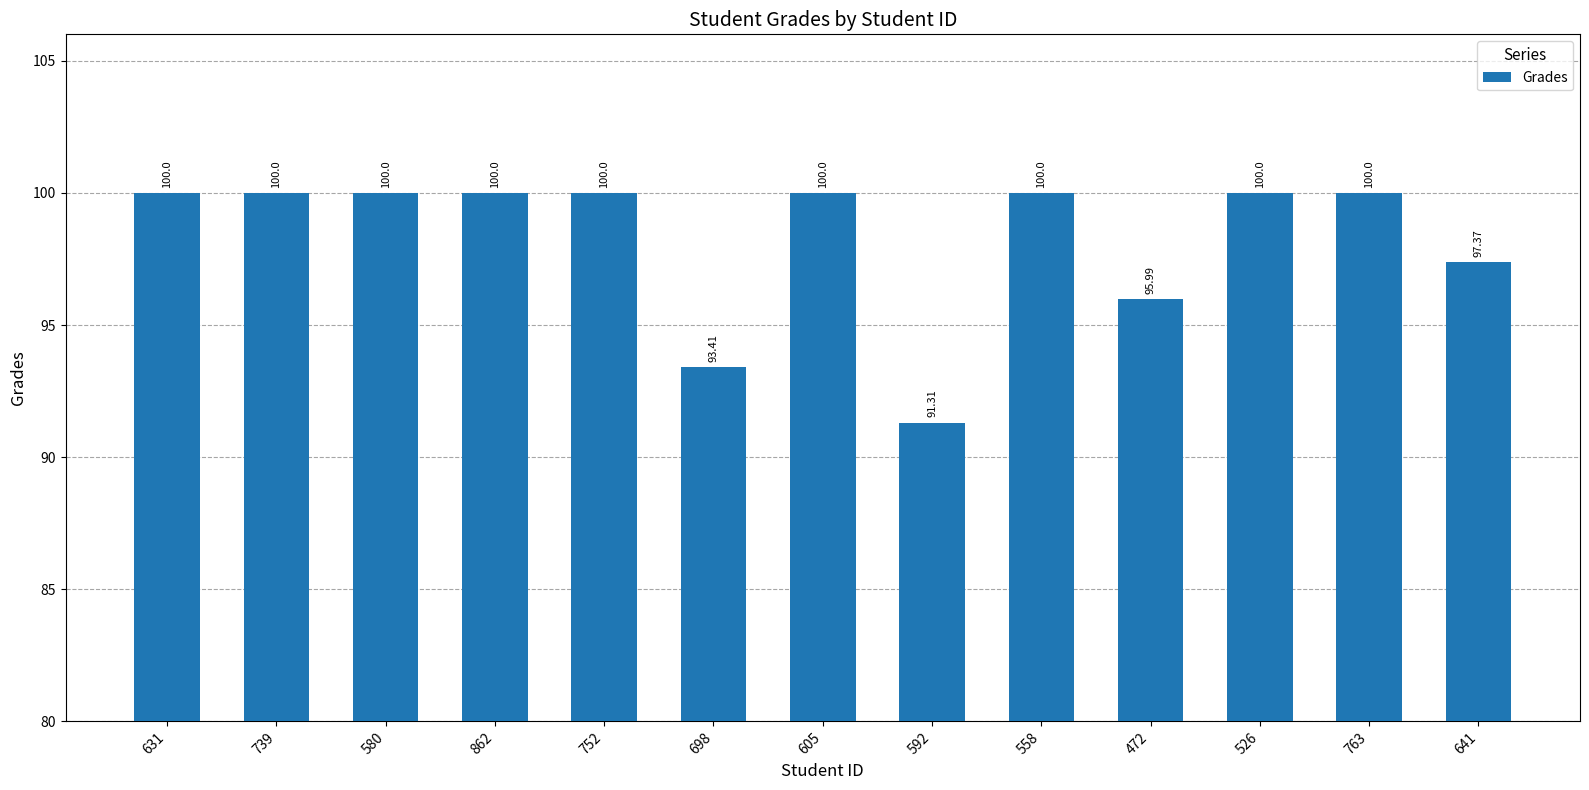

Approximately how many times larger is the value at 862 compared to 472?

1.0